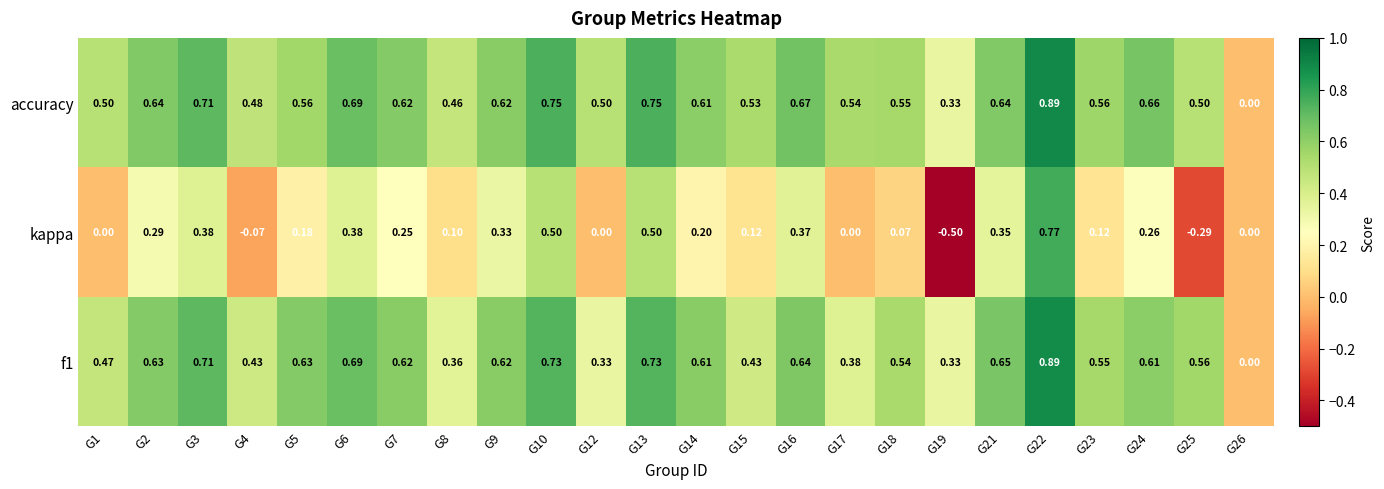

Which series changed the most between G13 and G16?

kappa